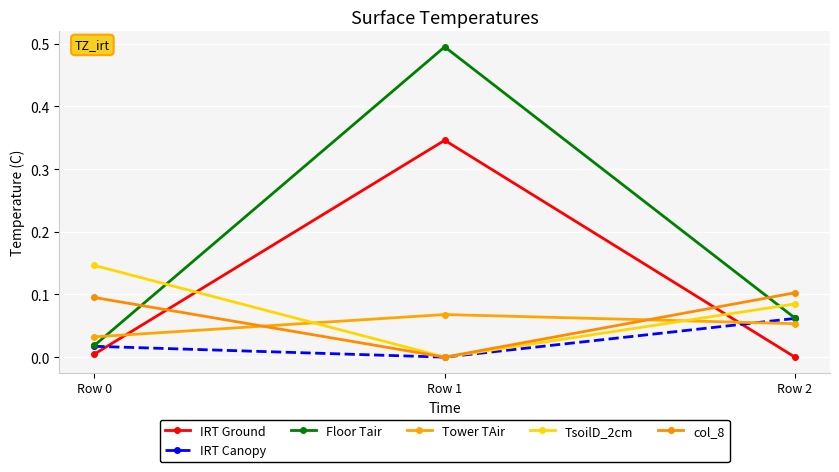

Where is IRT Ground nearest to the value 0?

Row 2